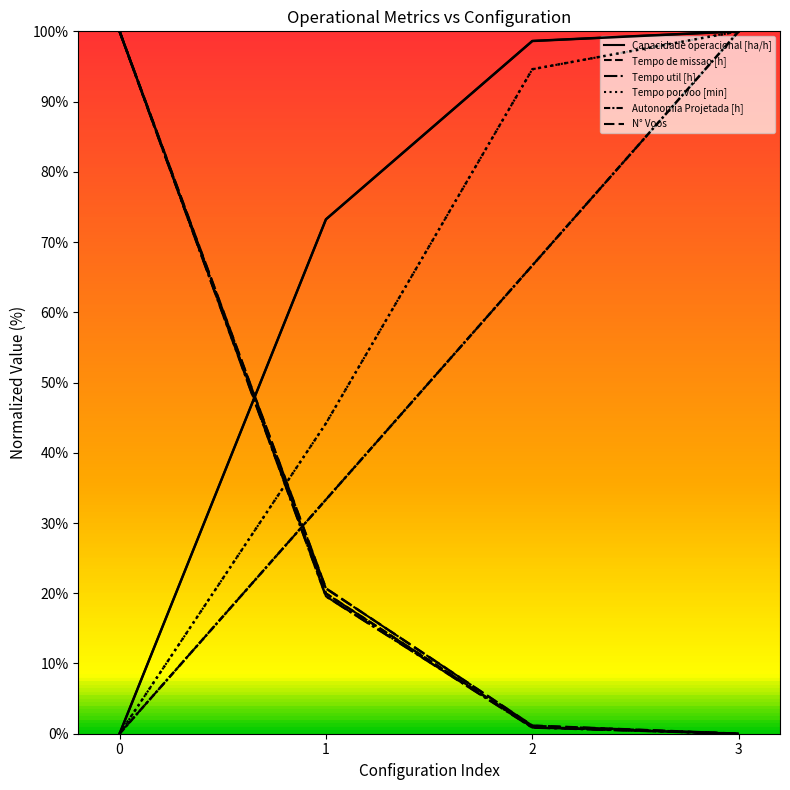

Is this an area chart (filled region under the line)?

No